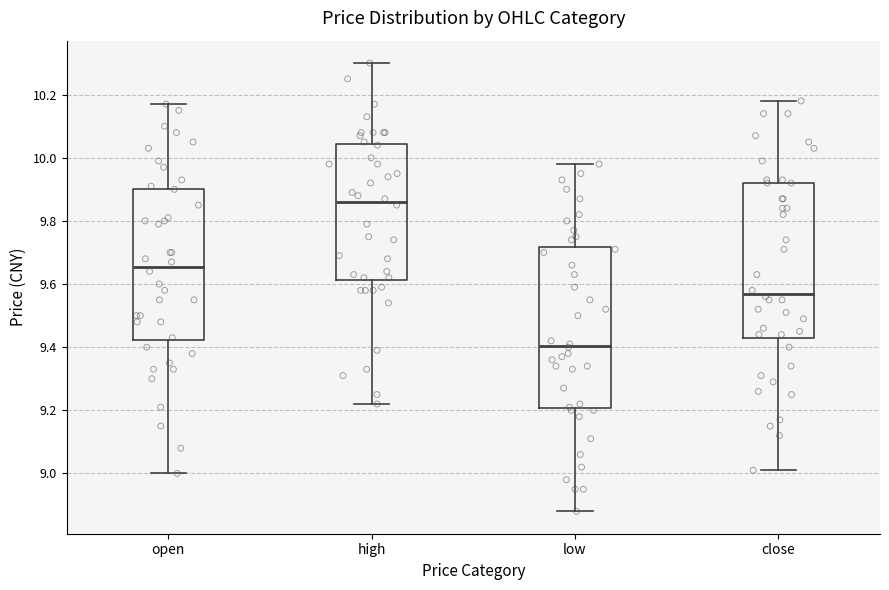

Which box has the lowest median line?

low